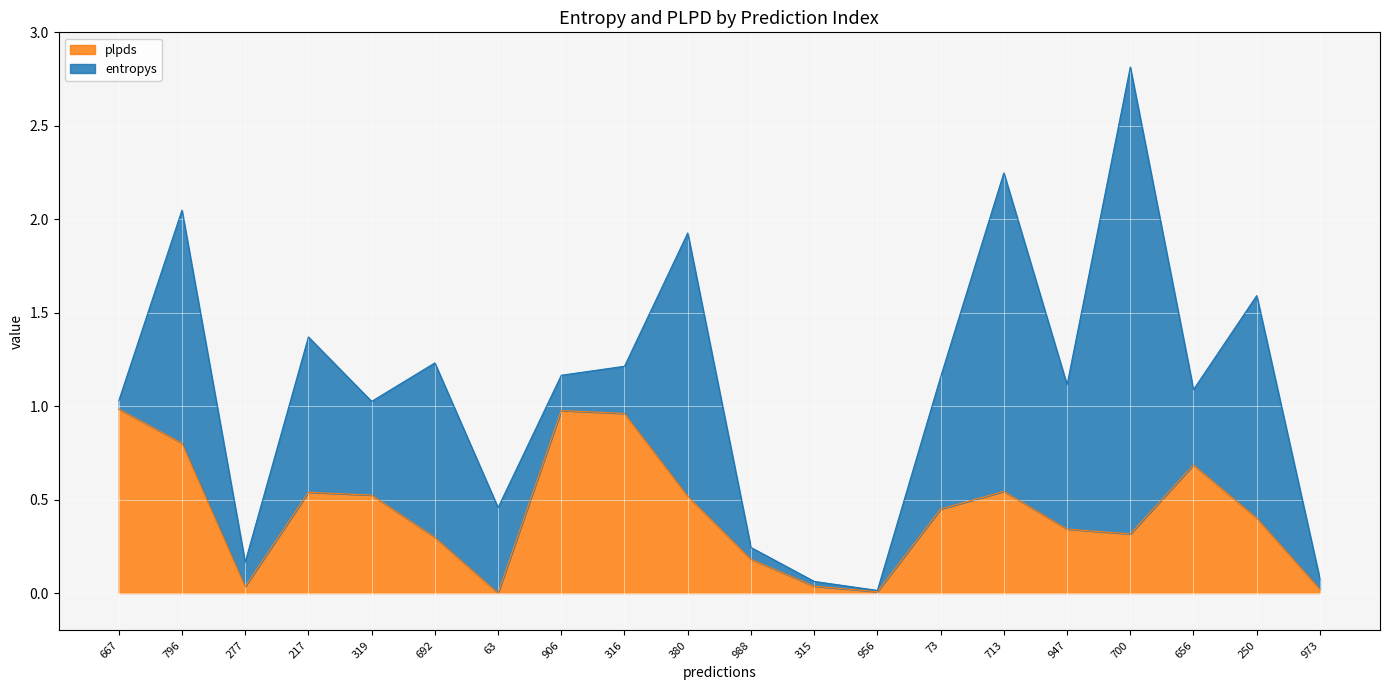

How many lines are shown in the chart?

2